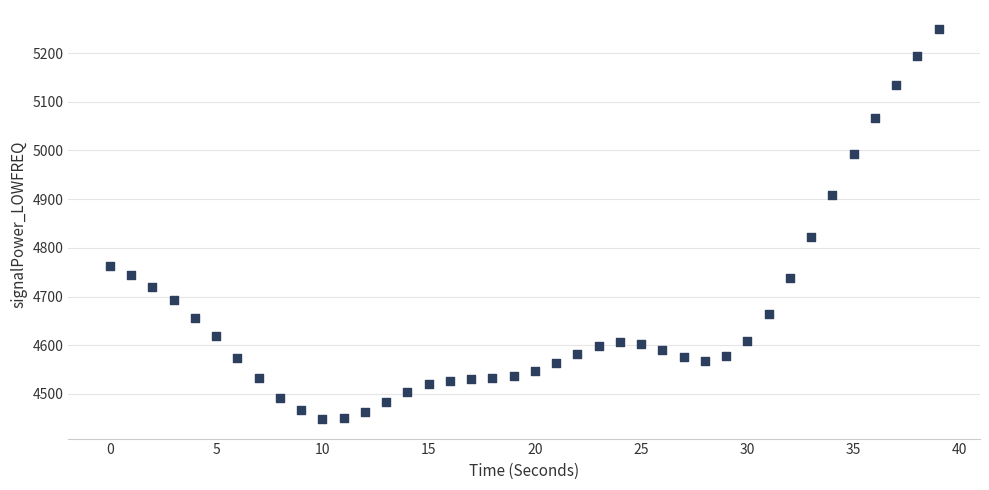

What is the range of Y values (max minus min)?

800.3